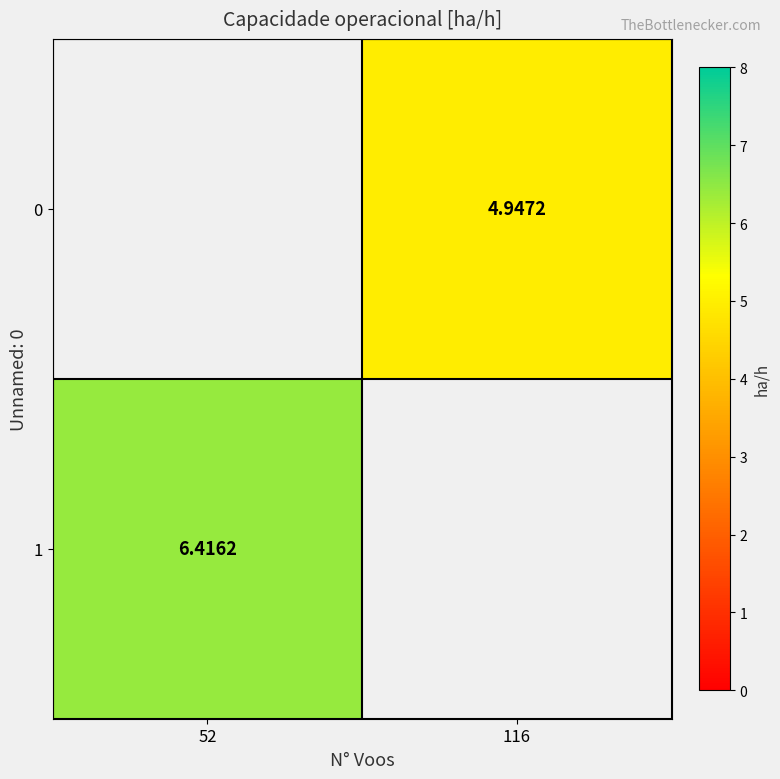

Between 116 and 52, which is larger?

52